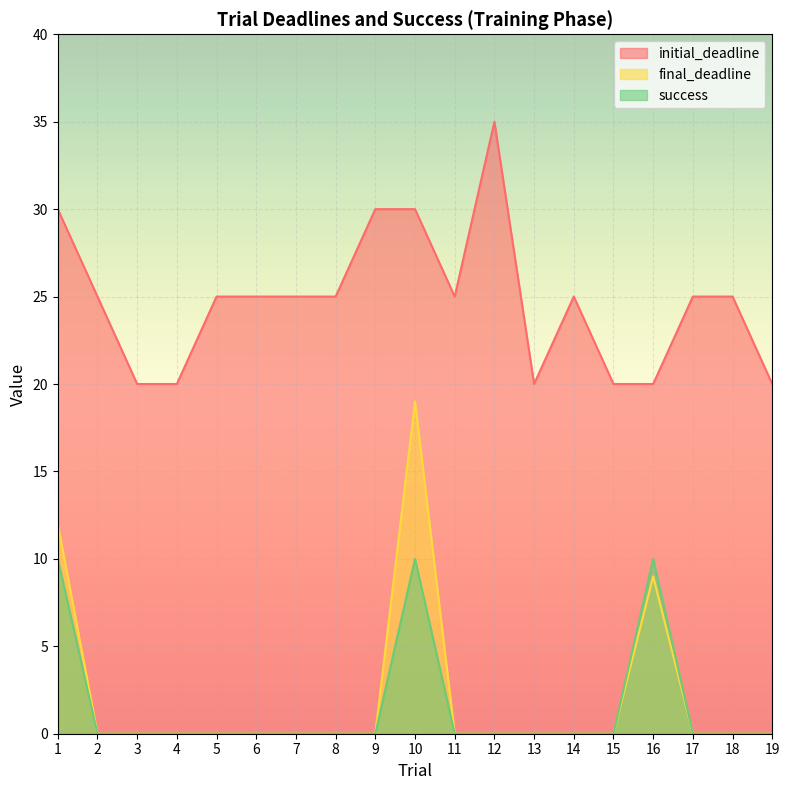

At which category is the sum across all series the highest?

10